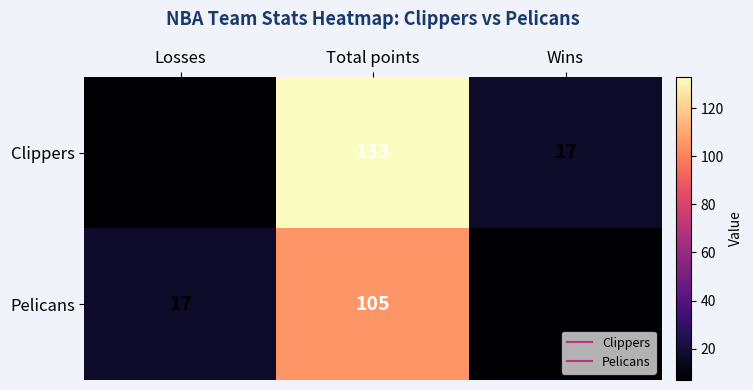

What is the spread (max minus min) of values at Wins?

10